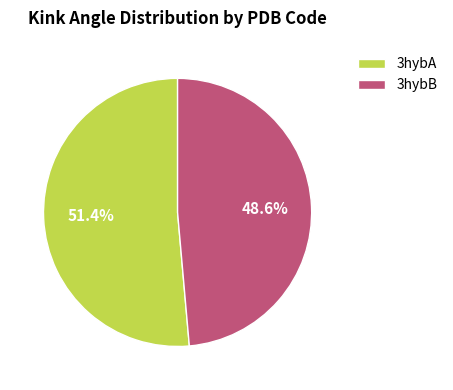

Does 3hybB account for over 50% of the chart?

No